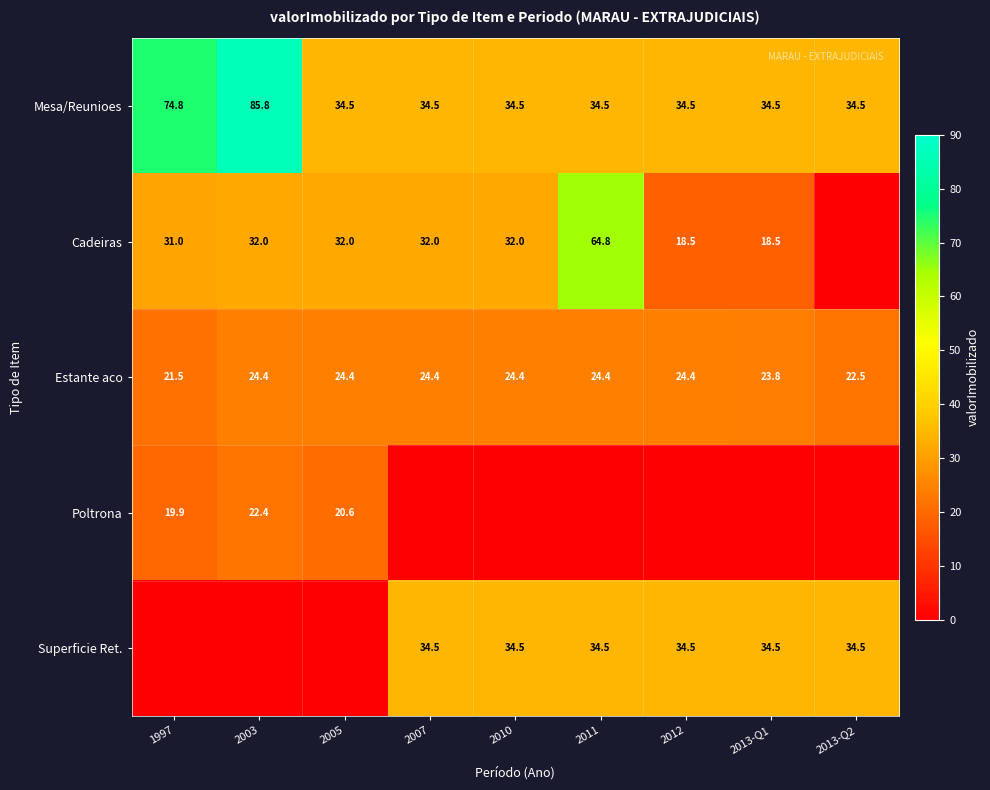

Which category has the lowest value in the Estante aco series?

1997